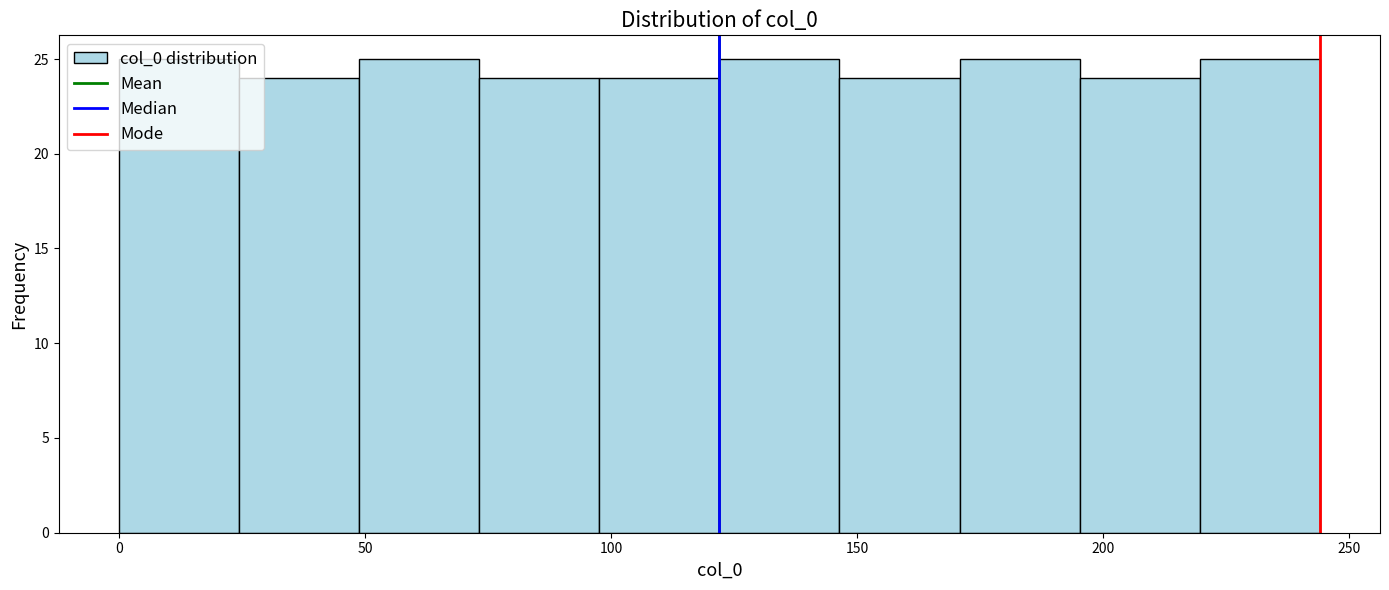

Reading left to right, list every bar in this chart as the range it spans on the x-axis followed by its height. Neither the bar edges nor the heights are printed on the chart, so give them approximately, as read against the axes.

0 to 25: 25
25 to 50: 24
50 to 75: 25
75 to 100: 24
100 to 120: 24
120 to 145: 25
145 to 170: 24
170 to 195: 25
195 to 220: 24
220 to 245: 25